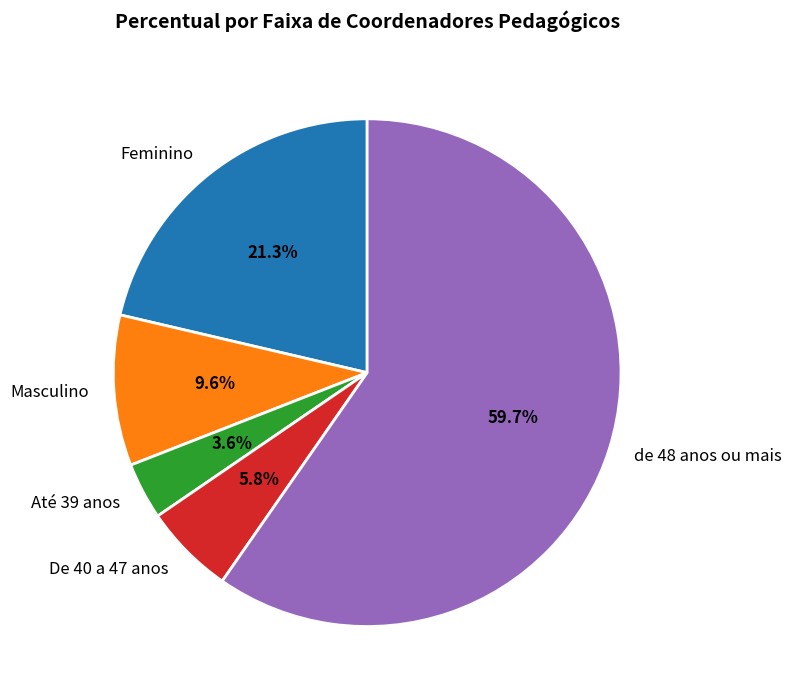

To the nearest percent, what portion does De 40 a 47 anos represent?

6%